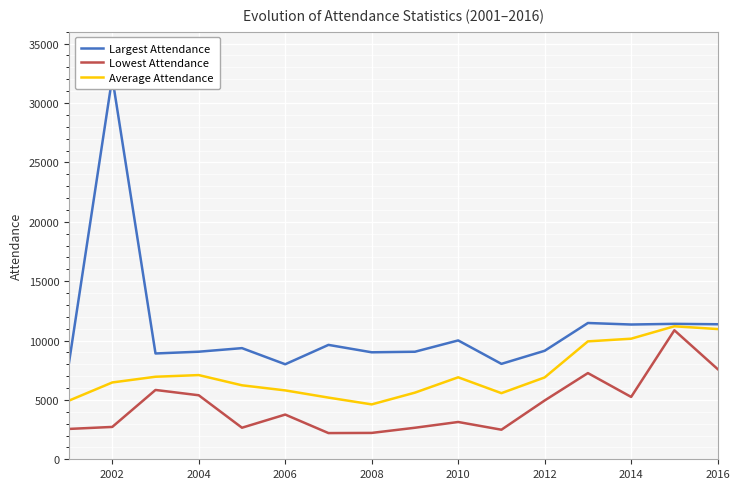

The value of Average Attendance at 2014 is 13540. True or false?

False